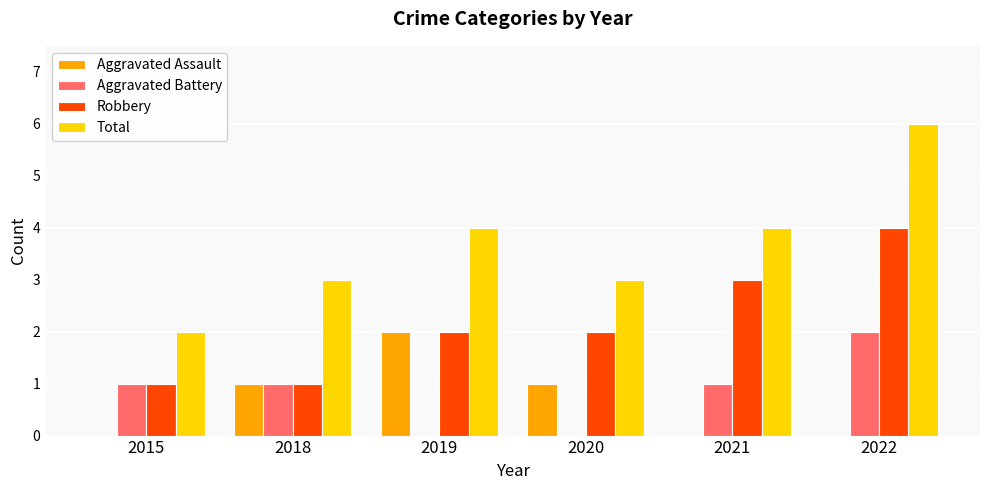

How many series are shown in this chart?

4